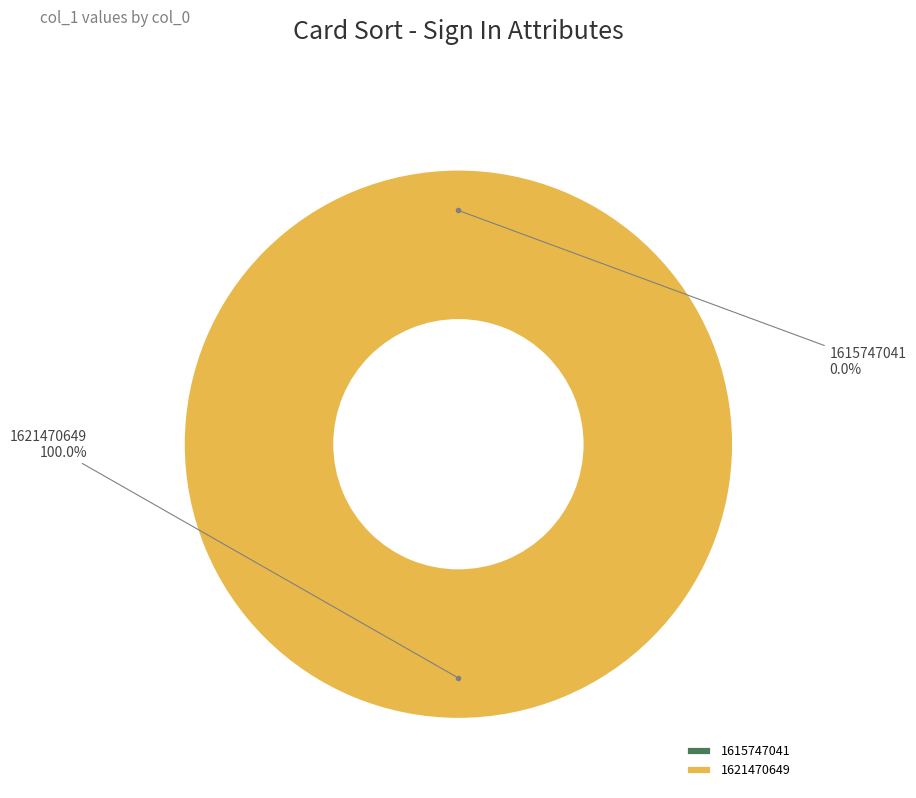

How many slices are in this pie chart?

2